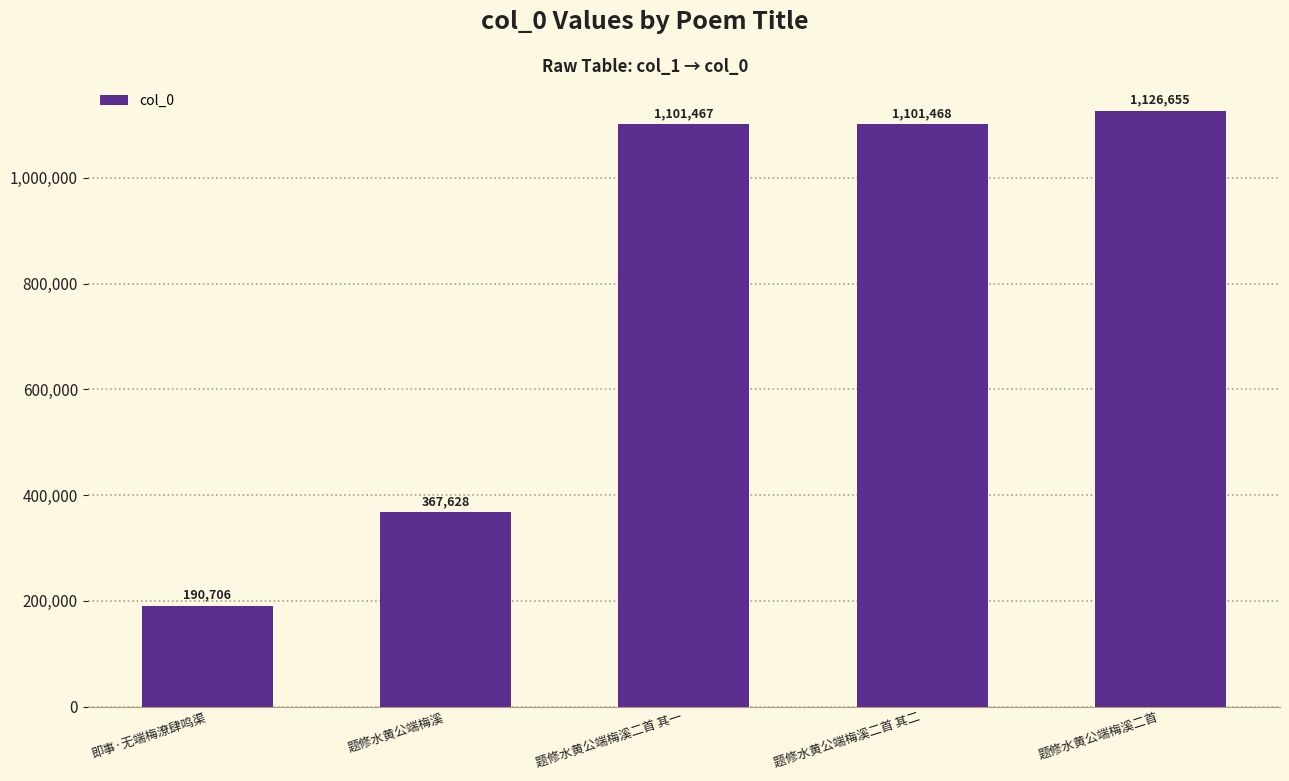

What is the maximum value shown in the chart?

1126655